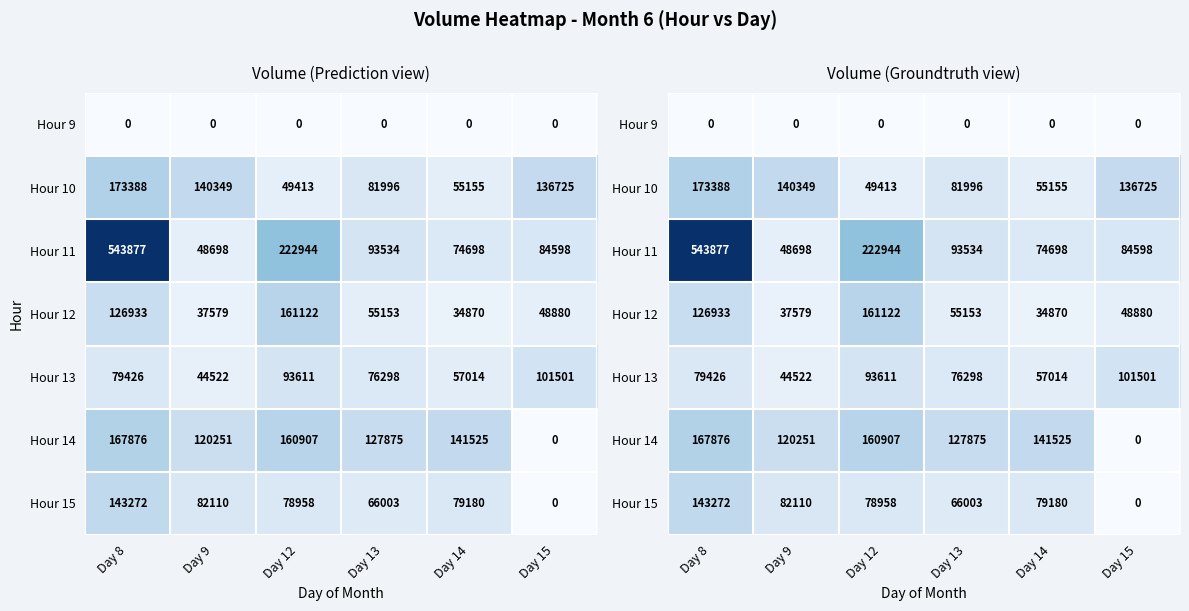

Which series has the largest range (max minus min)?

Hour 11